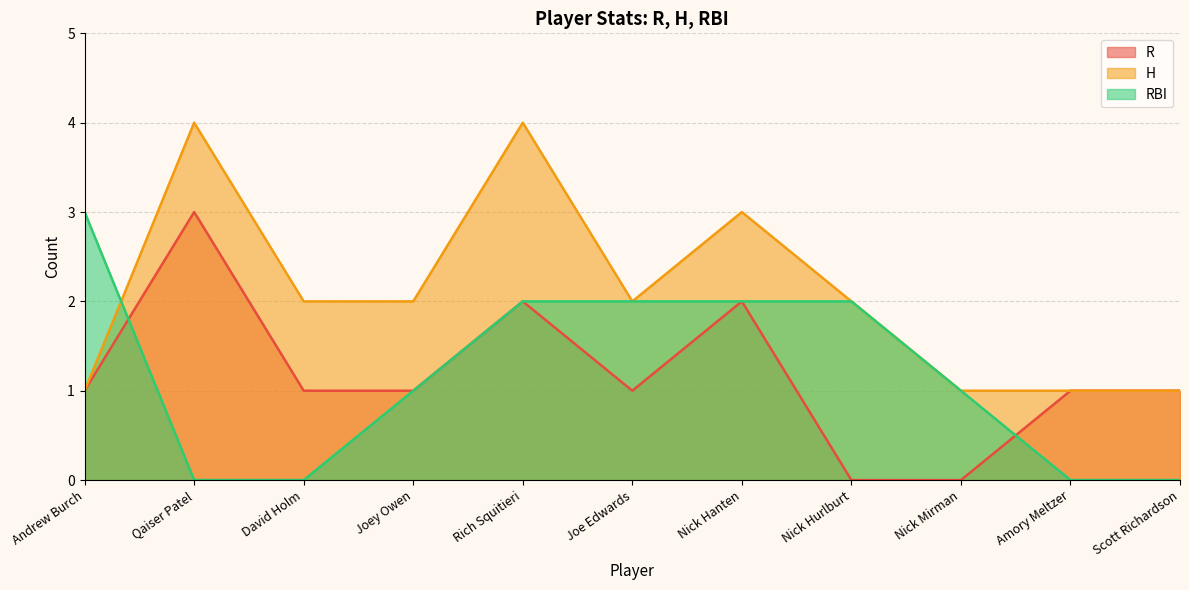

Read the R value at Amory Meltzer.

1